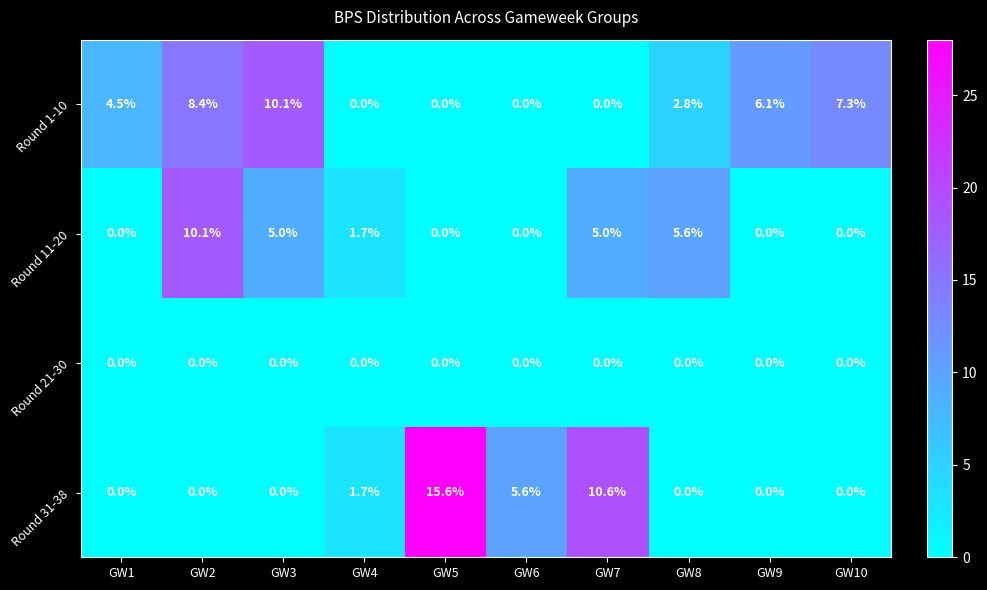

At which category does the chart reach its peak across all series?

GW5